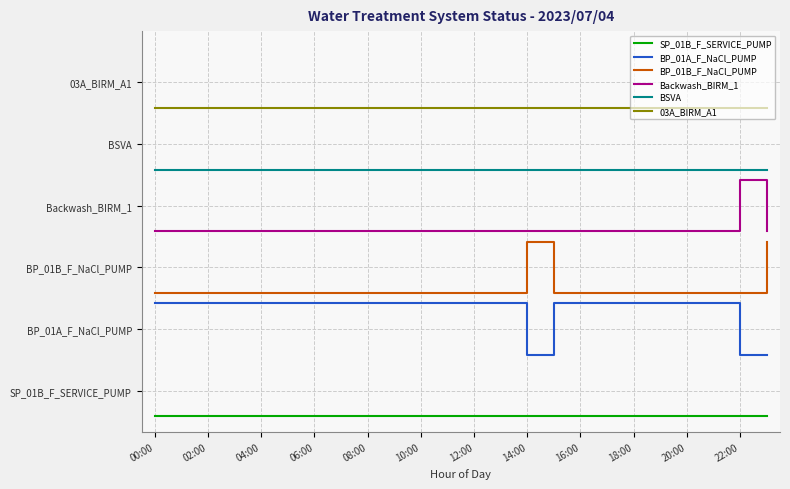

What are all the series names shown in the legend?

SP_01B_F_SERVICE_PUMP, BP_01A_F_NaCl_PUMP, BP_01B_F_NaCl_PUMP, Backwash_BIRM_1, BSVA, 03A_BIRM_A1